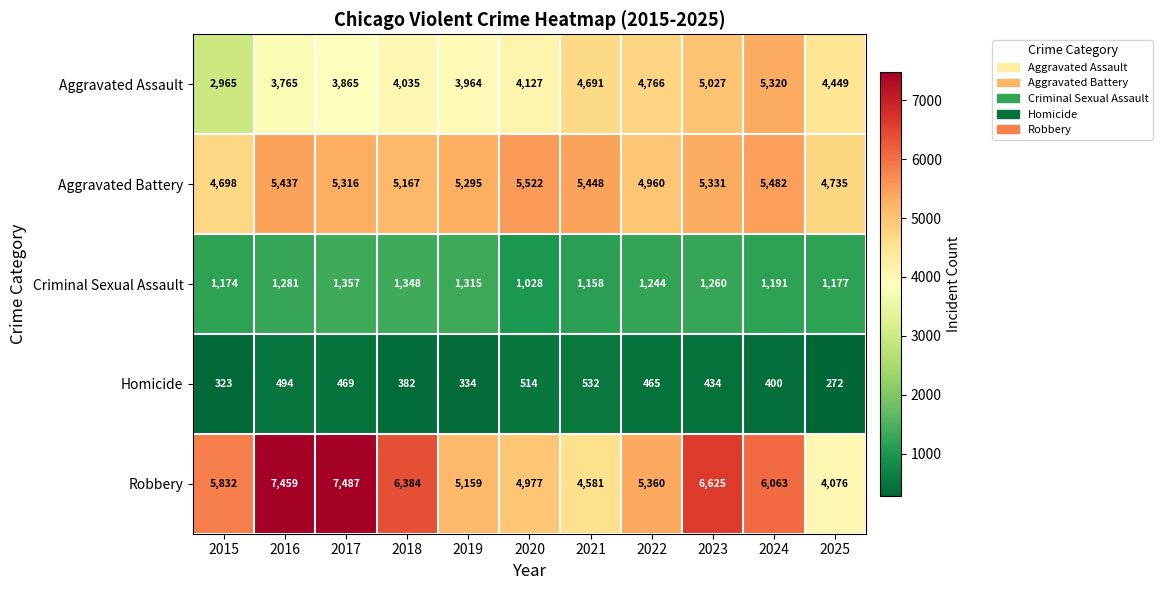

Is it true that Aggravated Battery equals 4698 at 2015?

True